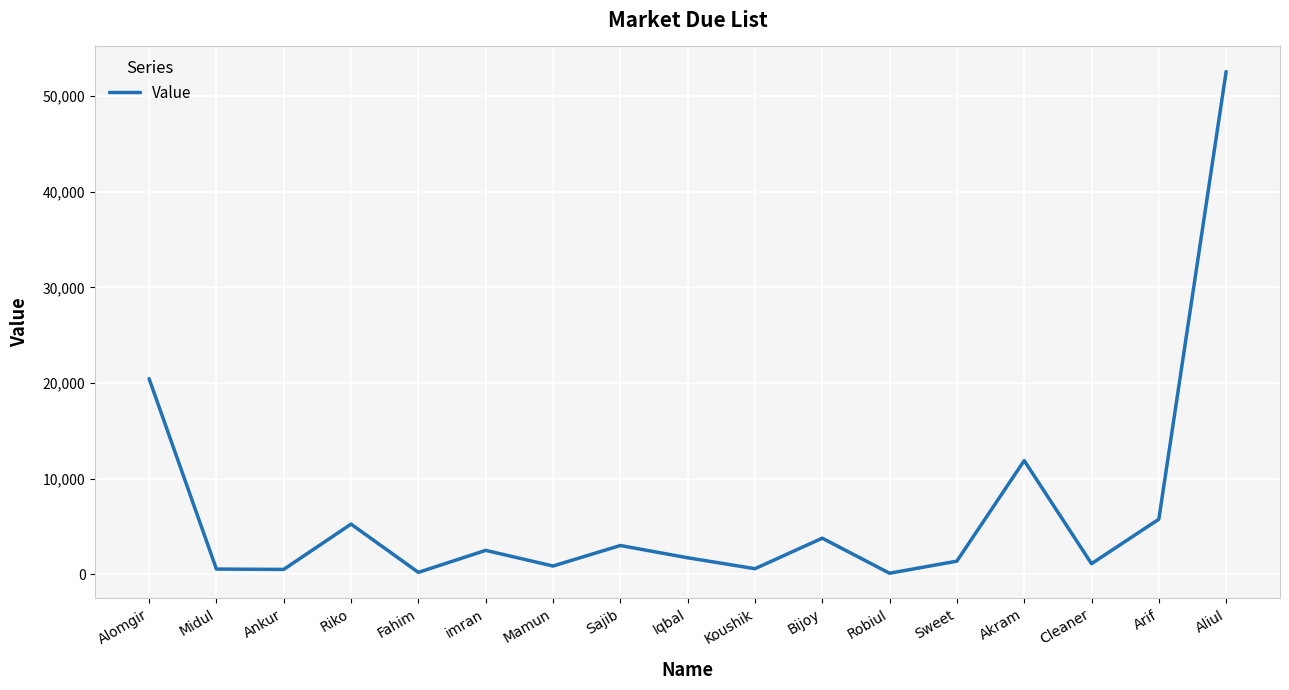

Which category has the highest value across all series?

Aliul